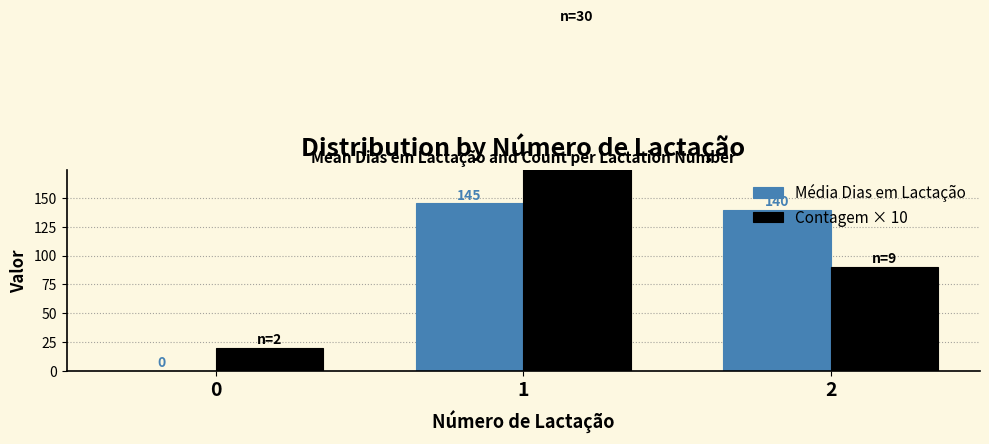

At which category is the sum across all series the highest?

1